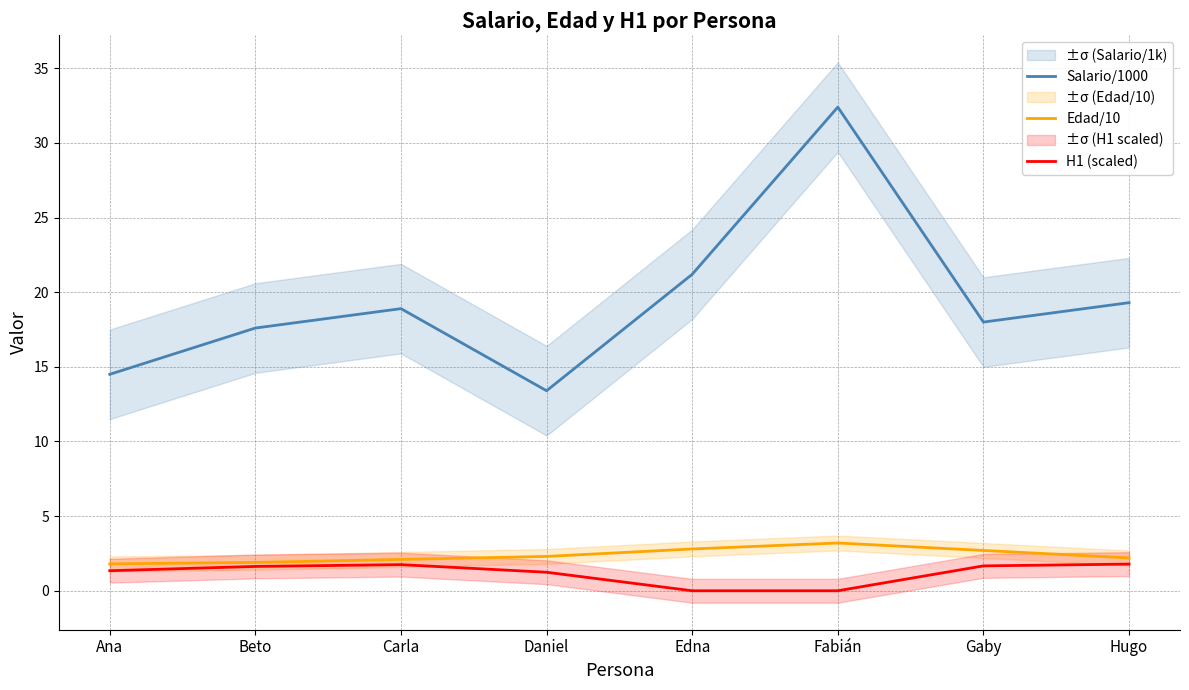

Rank the series by their maximum value, from lowest to highest.

H1 (scaled), Edad/10, Salario/1000